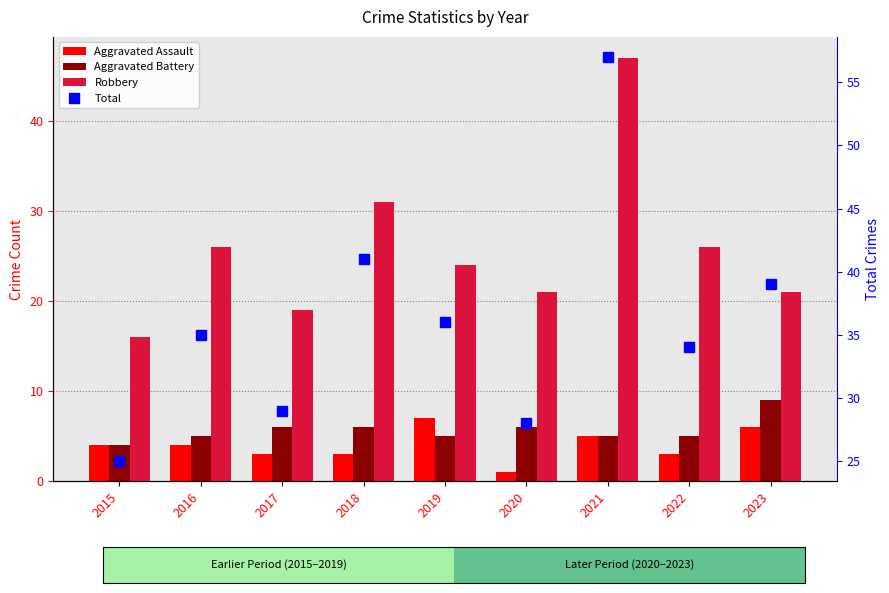

Reading right to left, extract all data points from this chart.

Aggravated Assault: 6	3	5	1	7	3	3	4	4
Aggravated Battery: 9	5	5	6	5	6	6	5	4
Robbery: 21	26	47	21	24	31	19	26	16
Total: 39	34	57	28	36	41	29	35	25